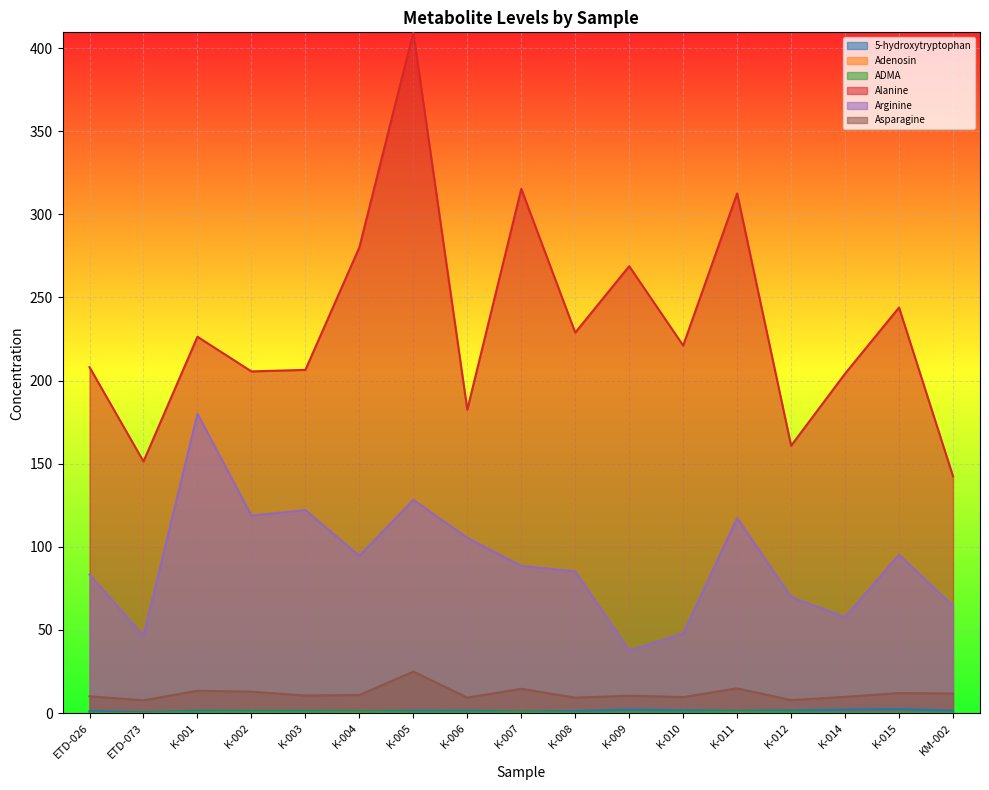

What is the label of the 14th point from the right?

K-002